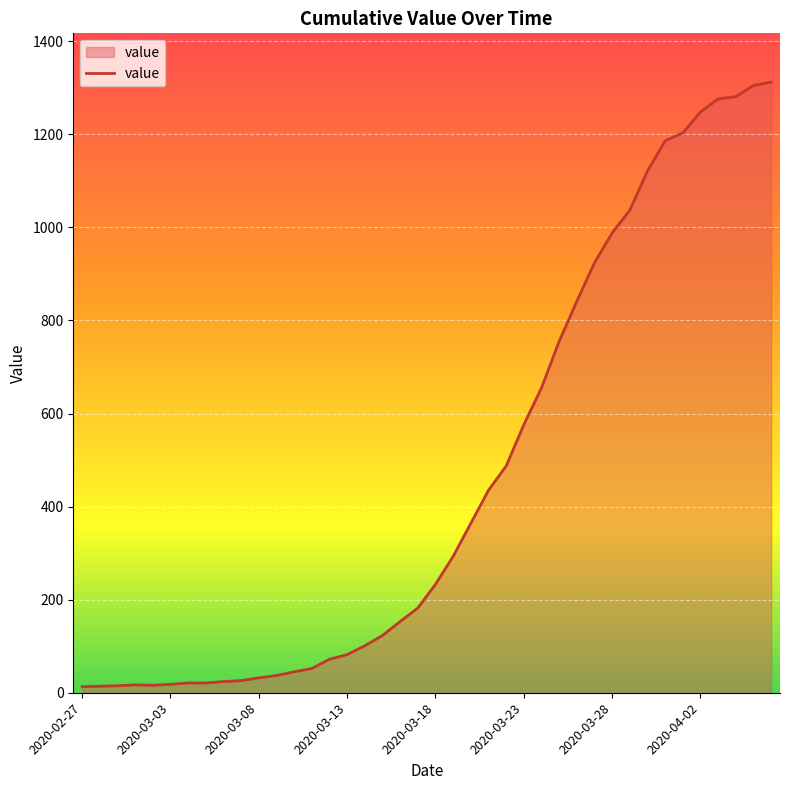

What is the greatest value displayed?

1312